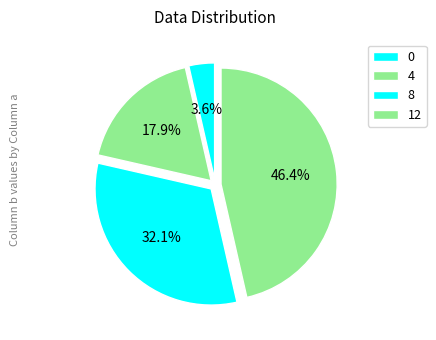

What is the change in value from 0 to 8?

+8